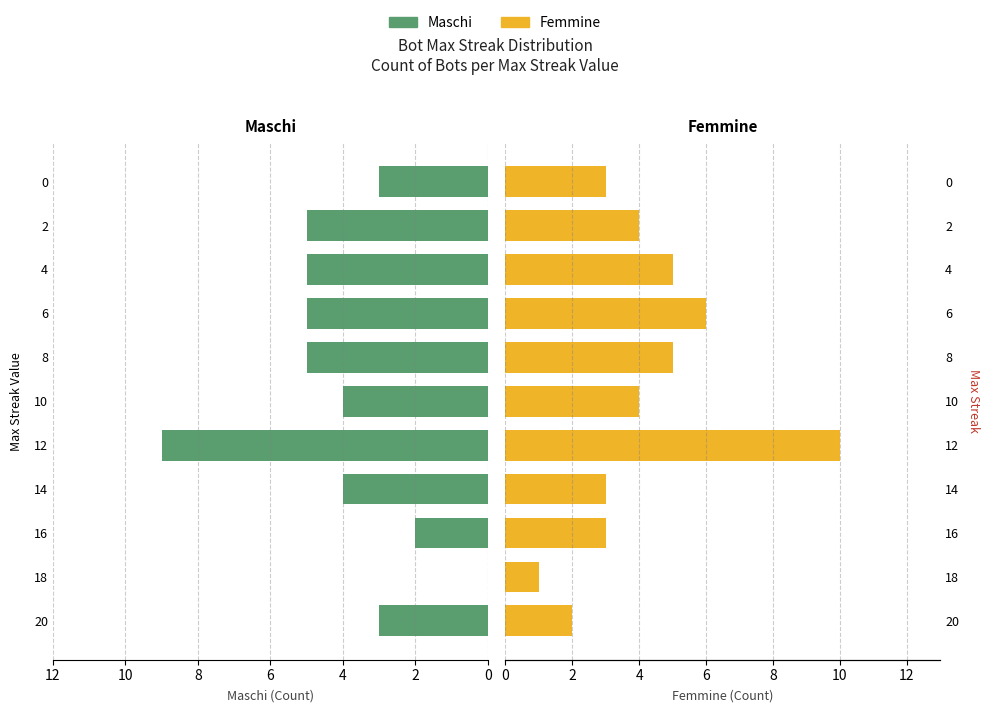

What is the label of the 6th bar from the left?

10